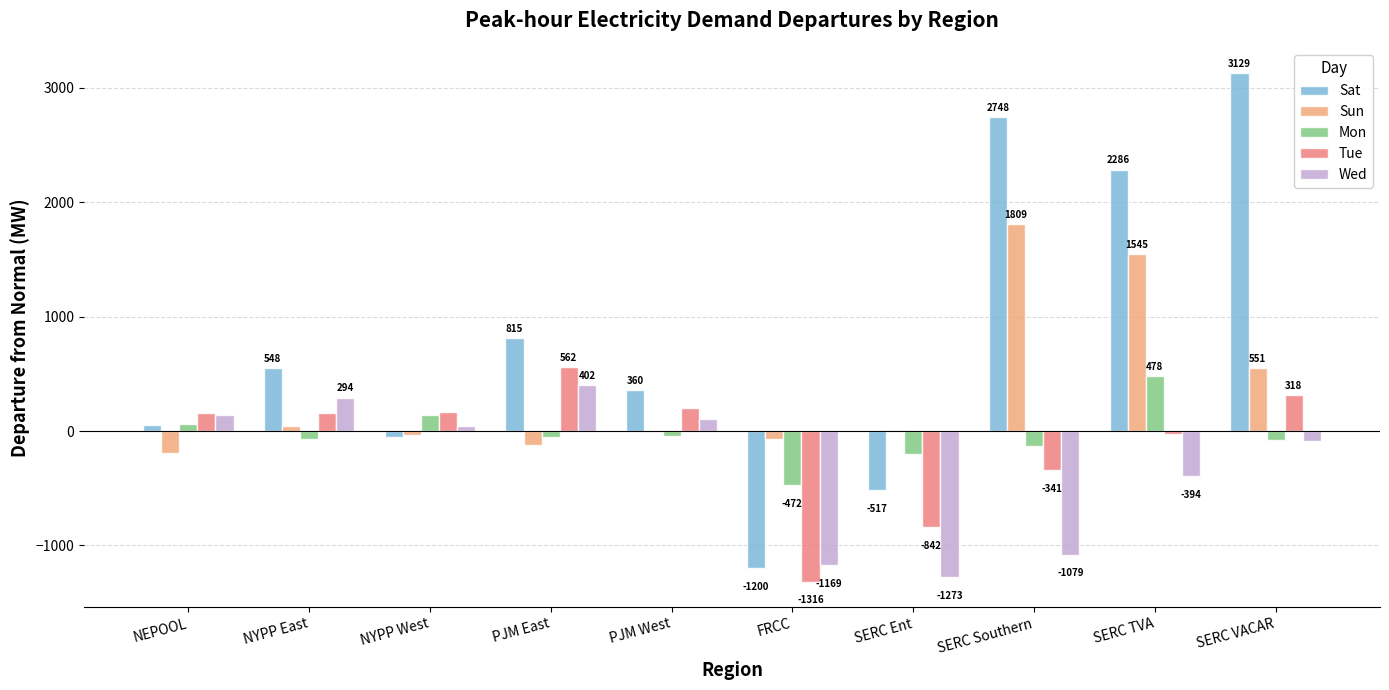

What is the sum of the Wed values at NYPP East and FRCC?

-875.0